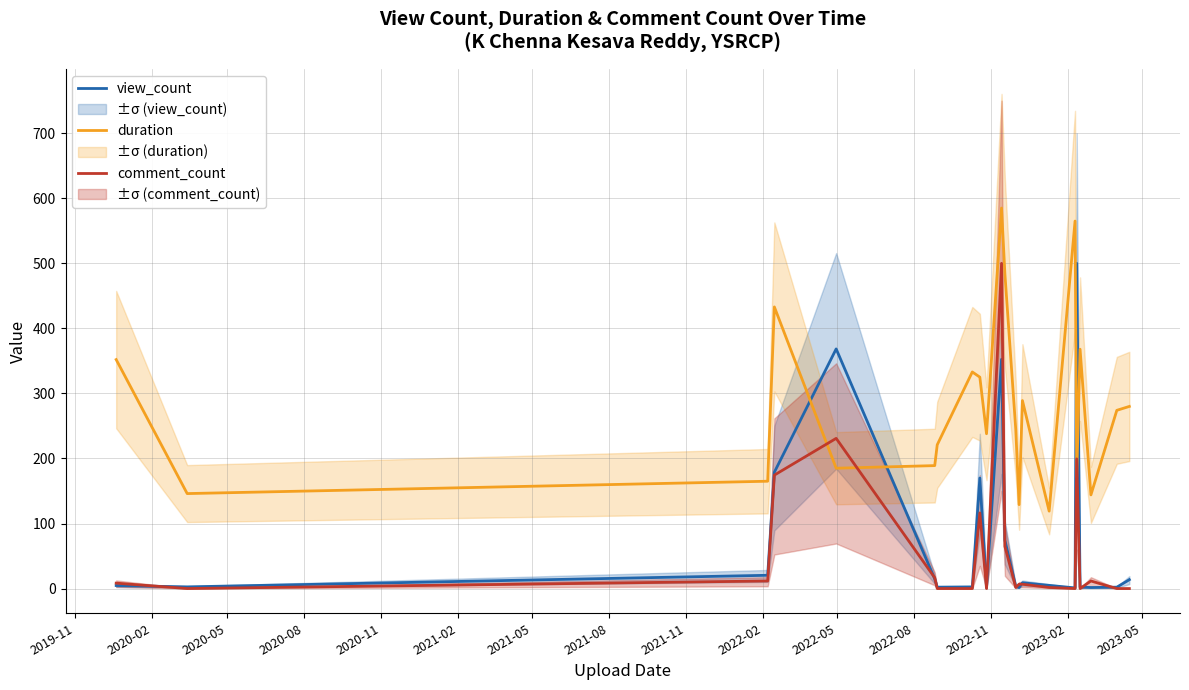

What is the greatest value displayed?

585.0